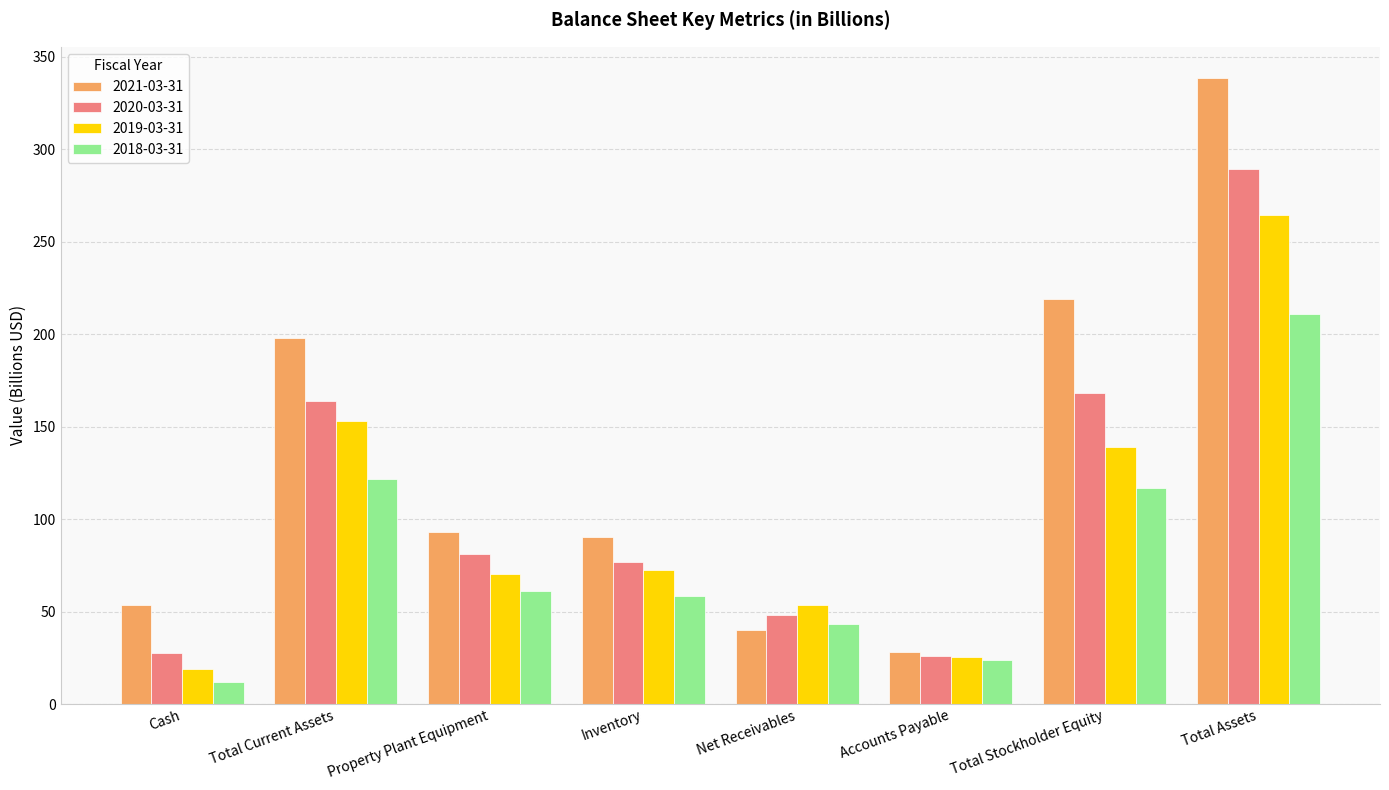

Rank the series at Net Receivables from lowest to highest value.

2021-03-31, 2018-03-31, 2020-03-31, 2019-03-31